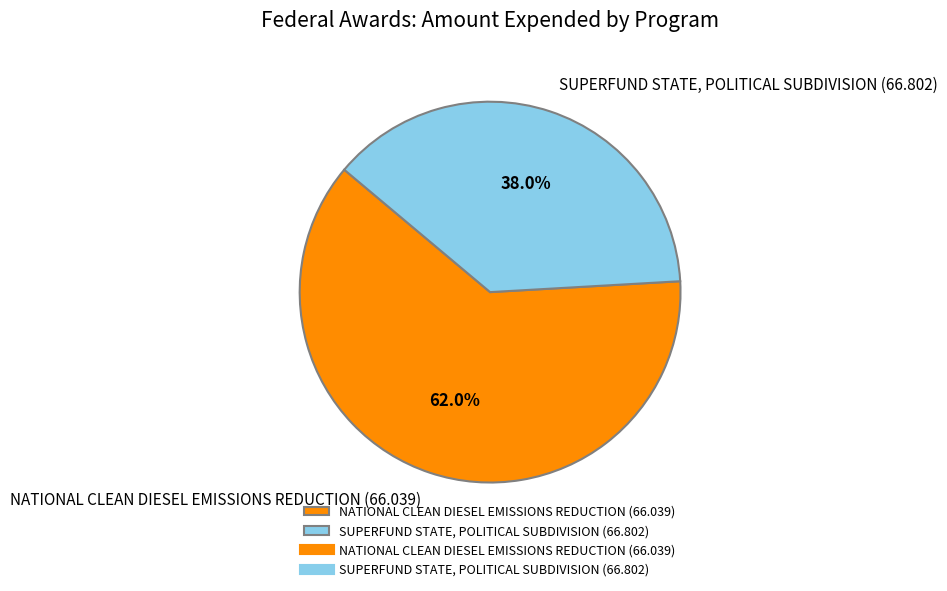

To the nearest percent, what is the combined percentage of SUPERFUND STATE, POLITICAL SUBDIVISION (66.802) and NATIONAL CLEAN DIESEL EMISSIONS REDUCTION (66.039)?

100%